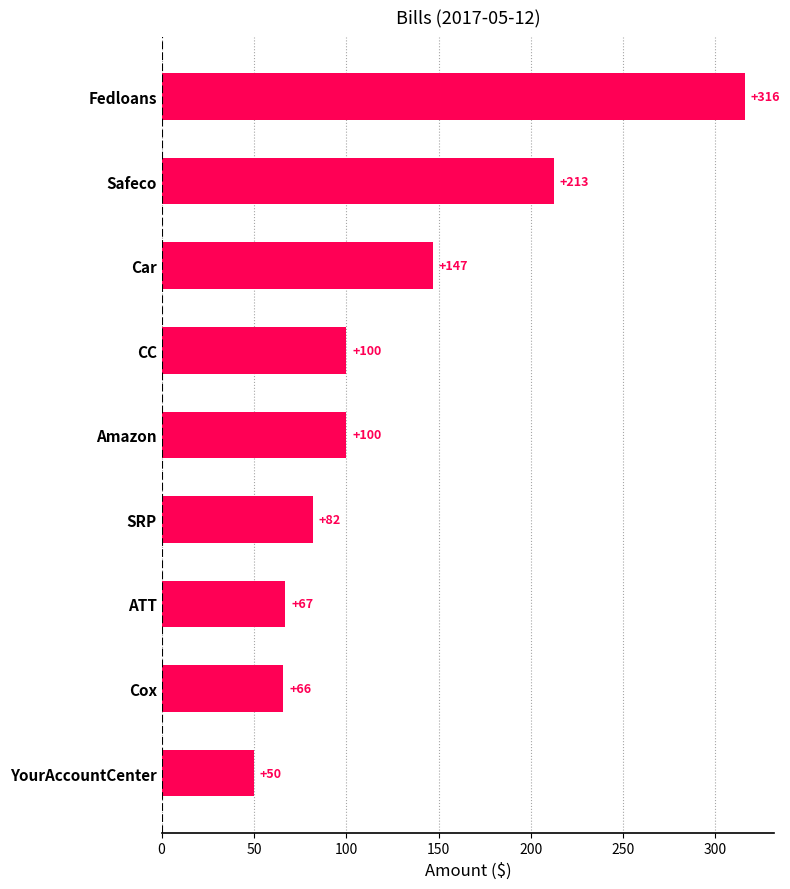

The value at CC is 100.0. True or false?

True